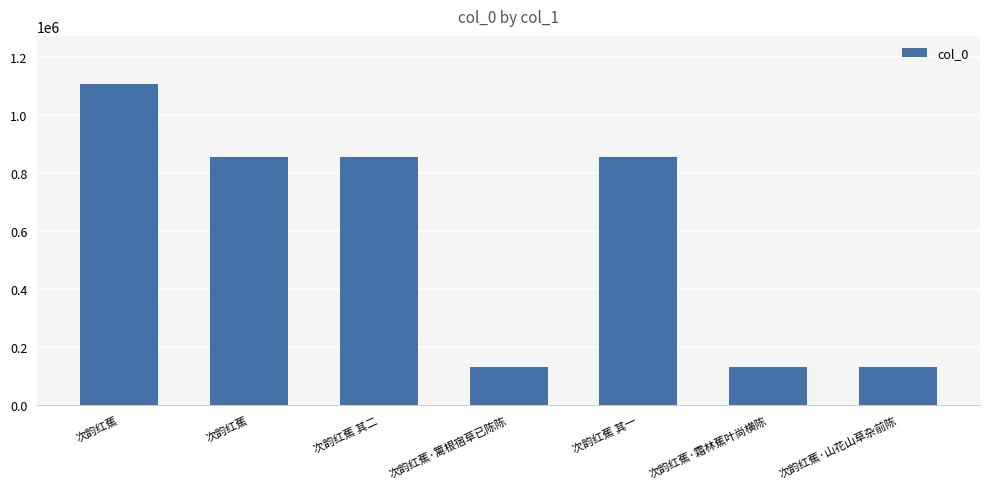

Approximately how many times larger is the value at 次韵红蕉 compared to 次韵红蕉 其一?

1.0